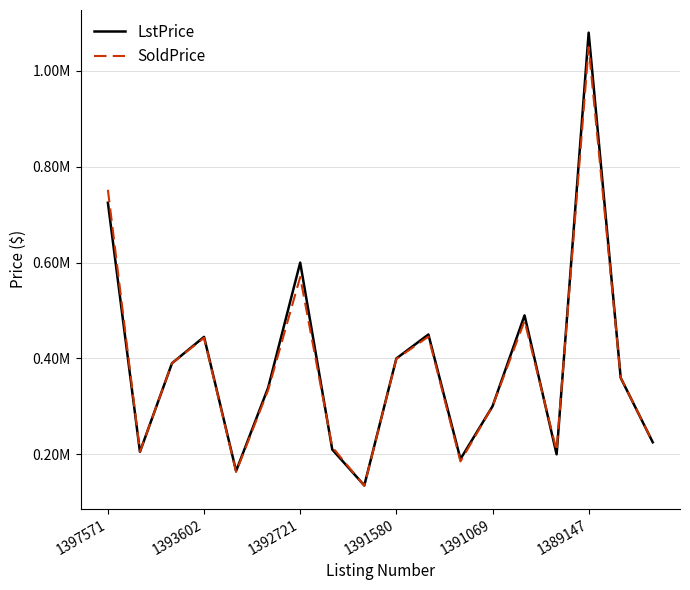

True or false: SoldPrice and LstPrice intersect in this chart.

True